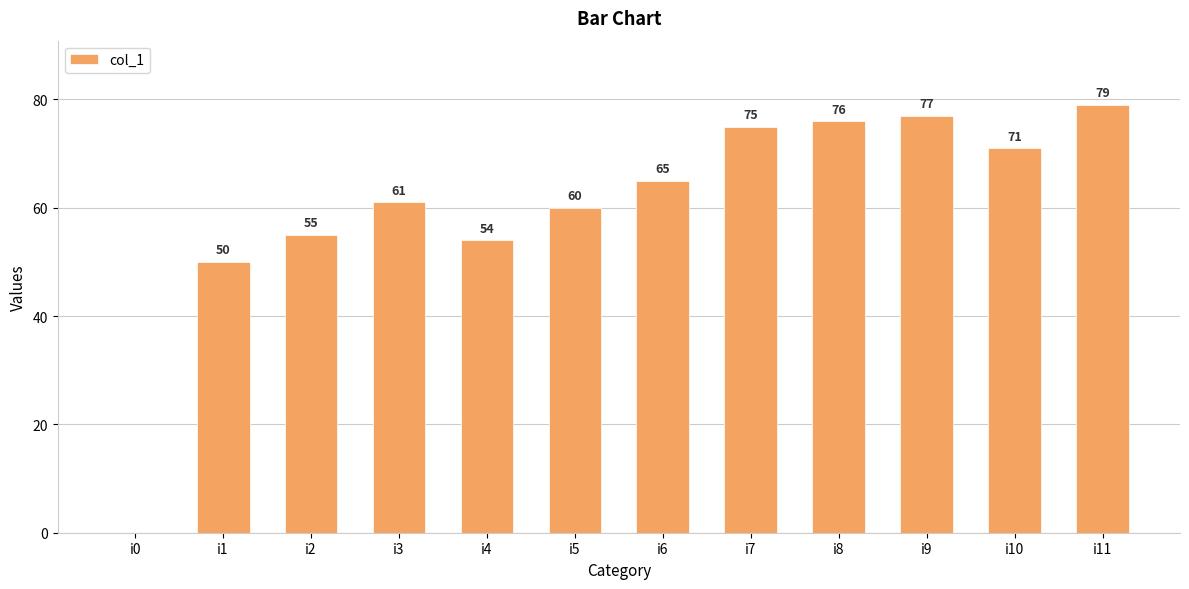

What is the sum of all values?

723